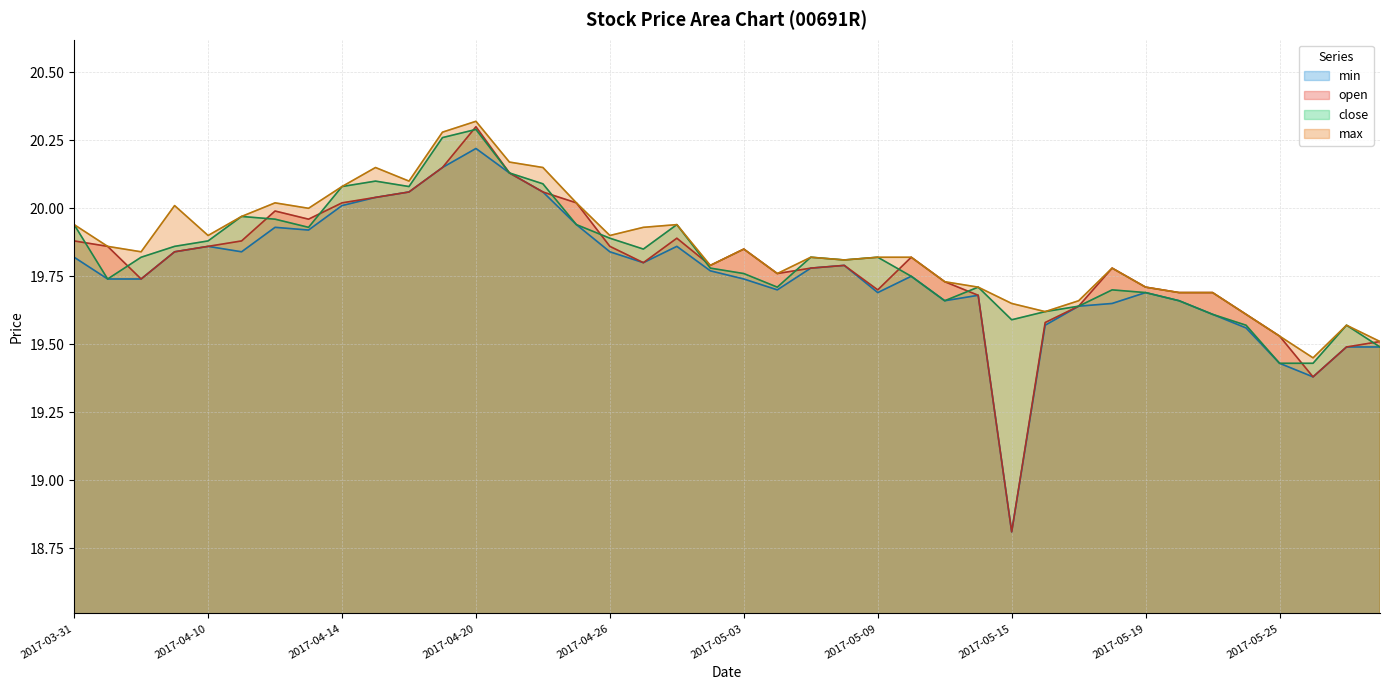

Which series has the widest spread of values?

open